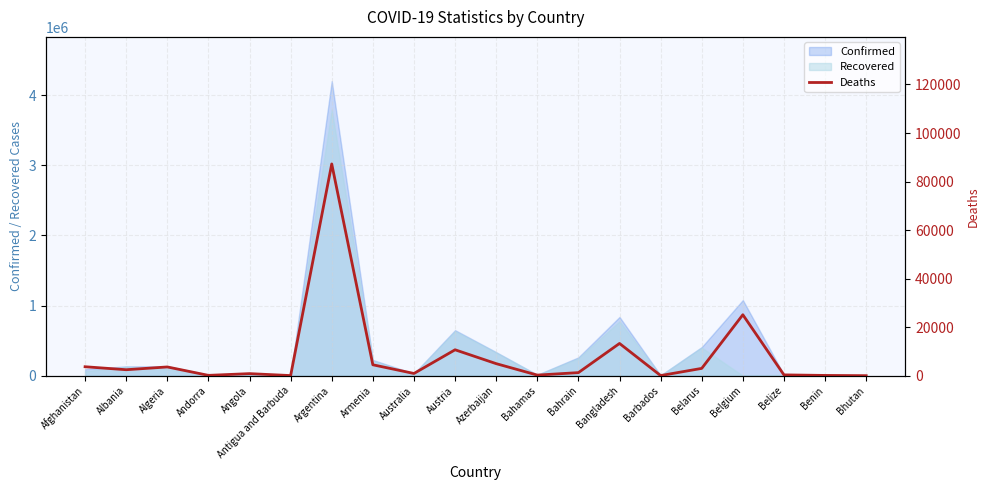

The value of Confirmed at Azerbaijan is 128785. True or false?

False